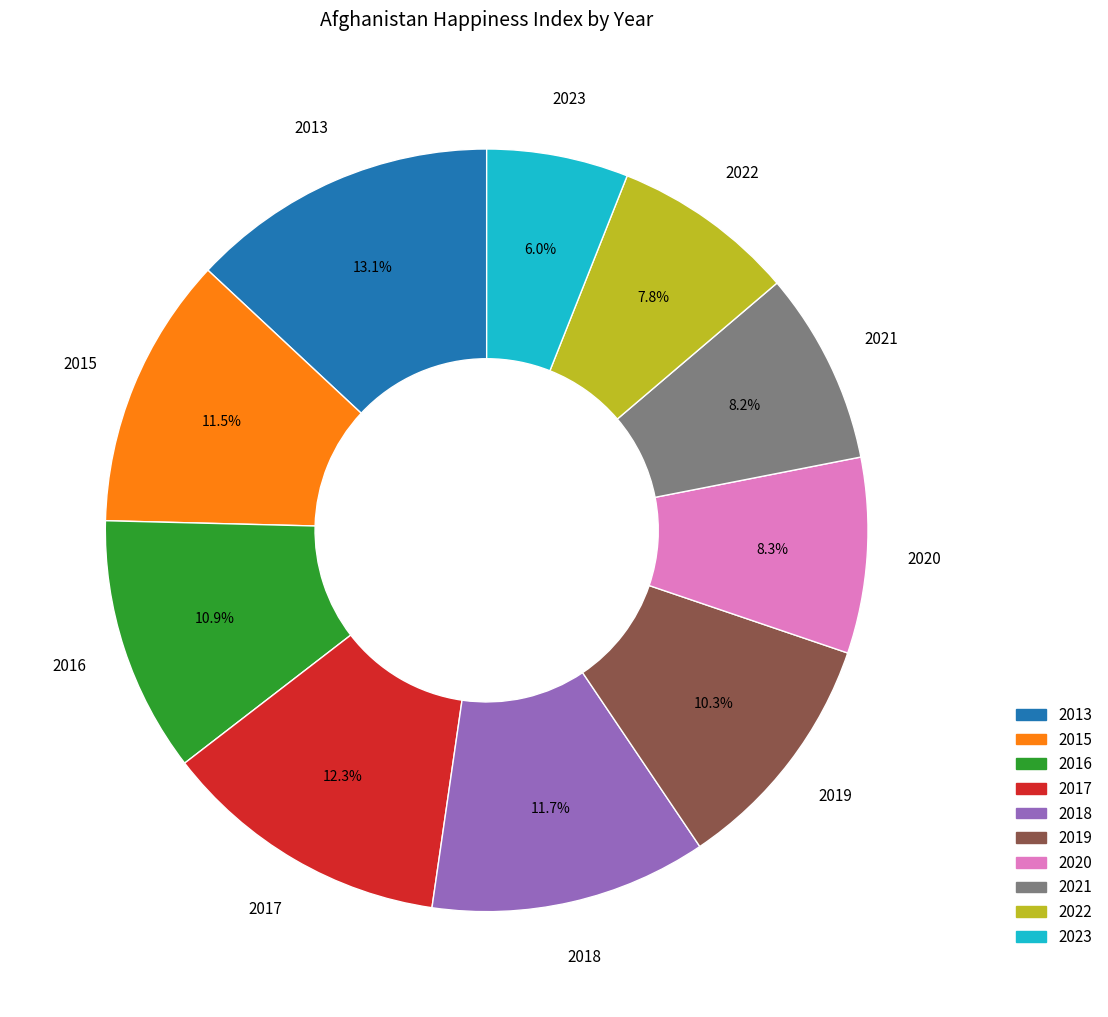

Count the number of slices in the pie.

10